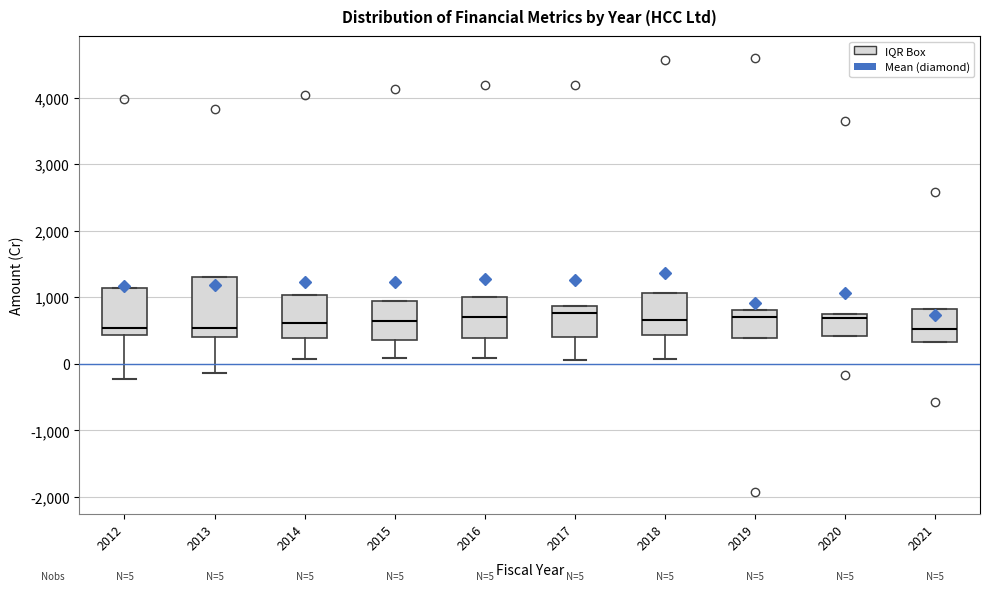

Which box is the tallest, from its lower edge to its upper edge?

2013